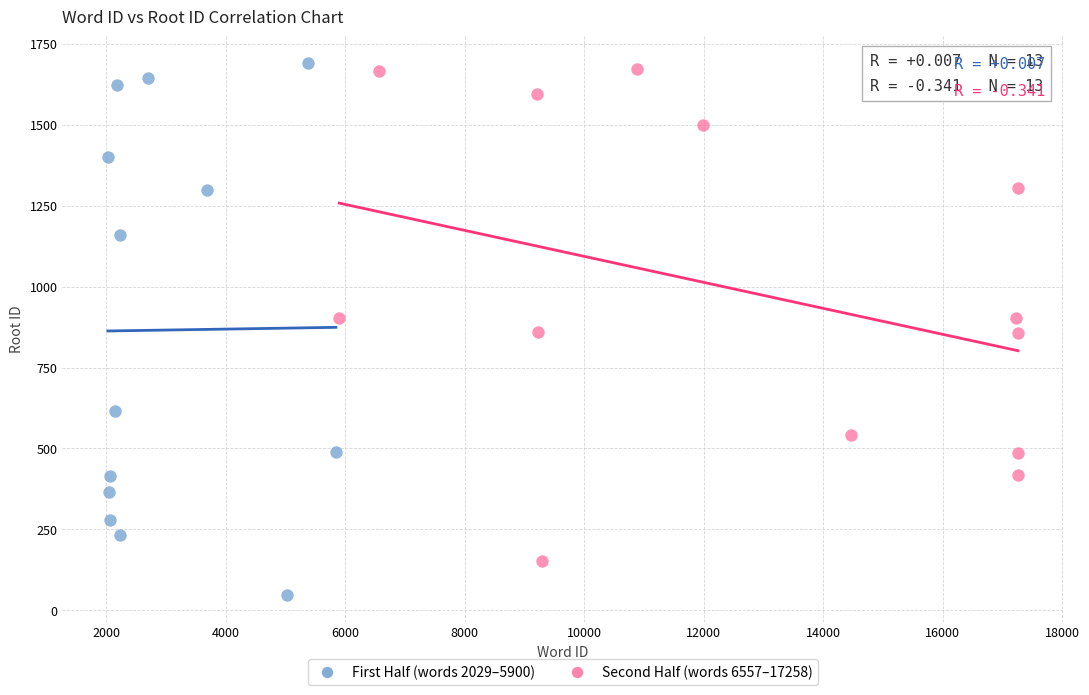

Which series has the largest Y range (max minus min)?

First Half (words 2029–5900)